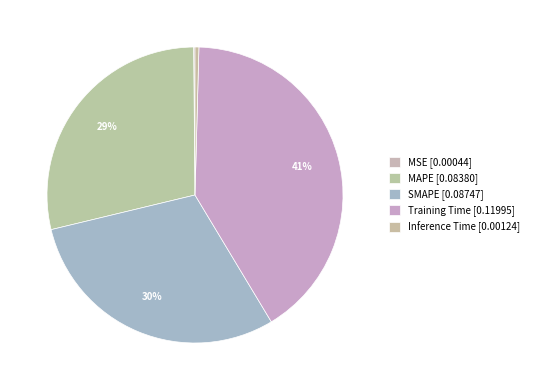

Which slice is the largest?

Training Time